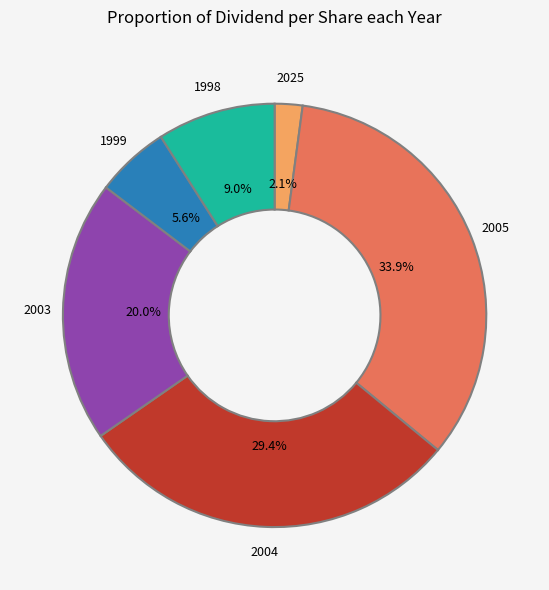

How much of the chart is everything except 2004?

70.6%